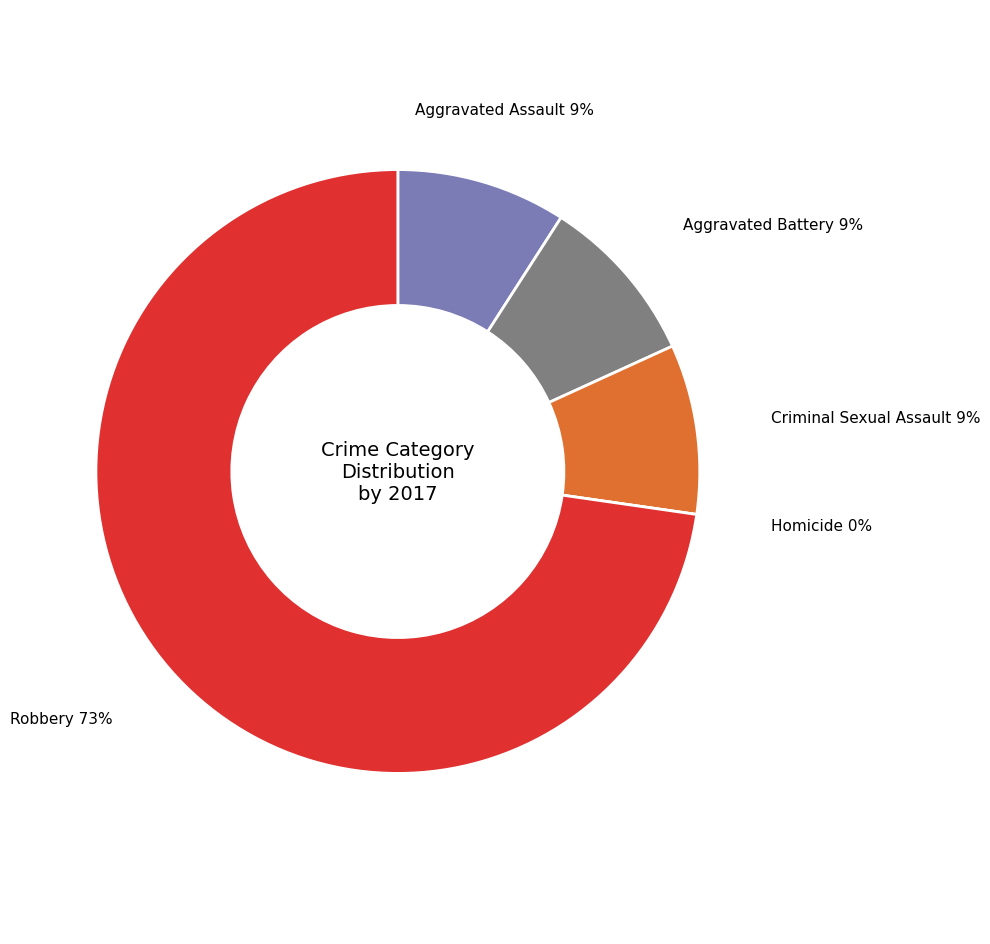

How many segments does this pie chart have?

5